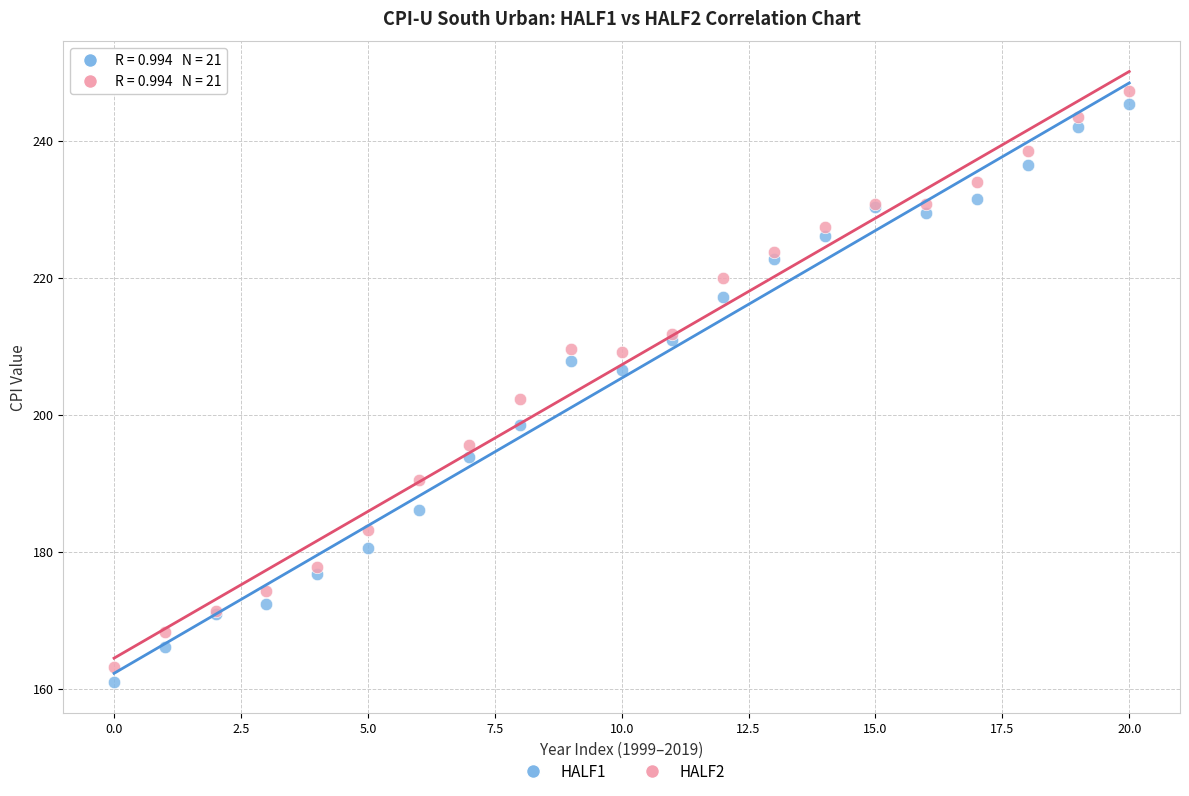

In the HALF2 series, what Y value is closest to 205?

202.2